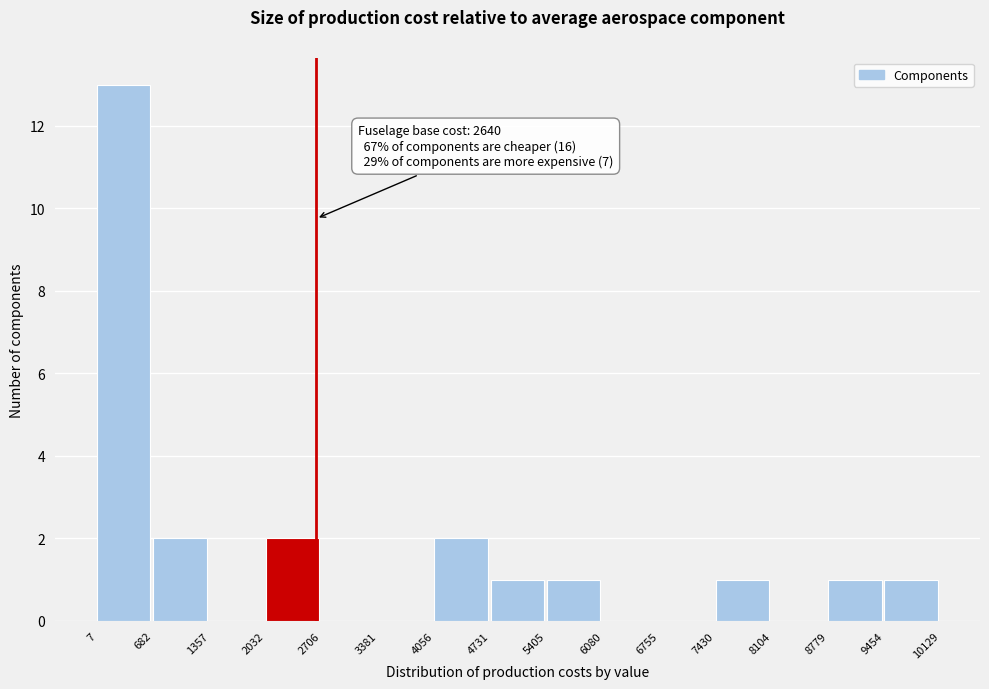

Which range on the x-axis has the tallest bar?

7 to 682